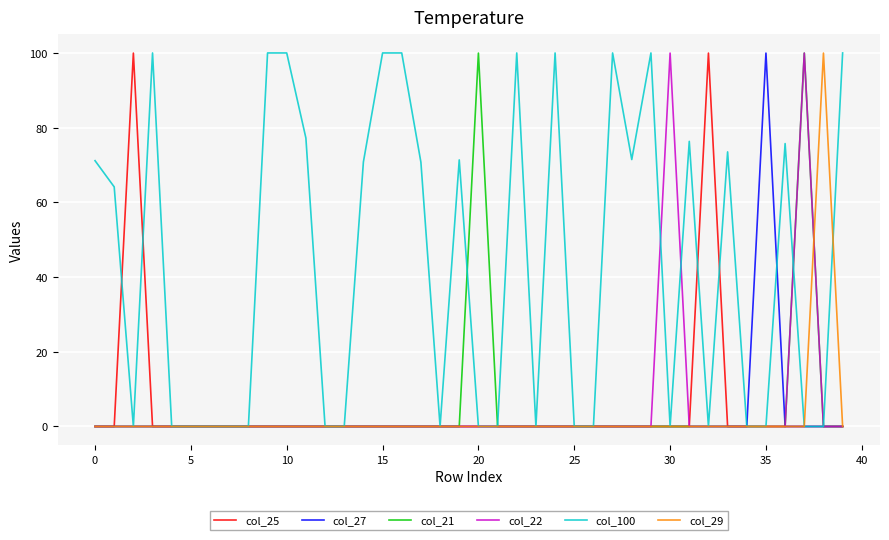

Which series has the widest spread of values?

col_100